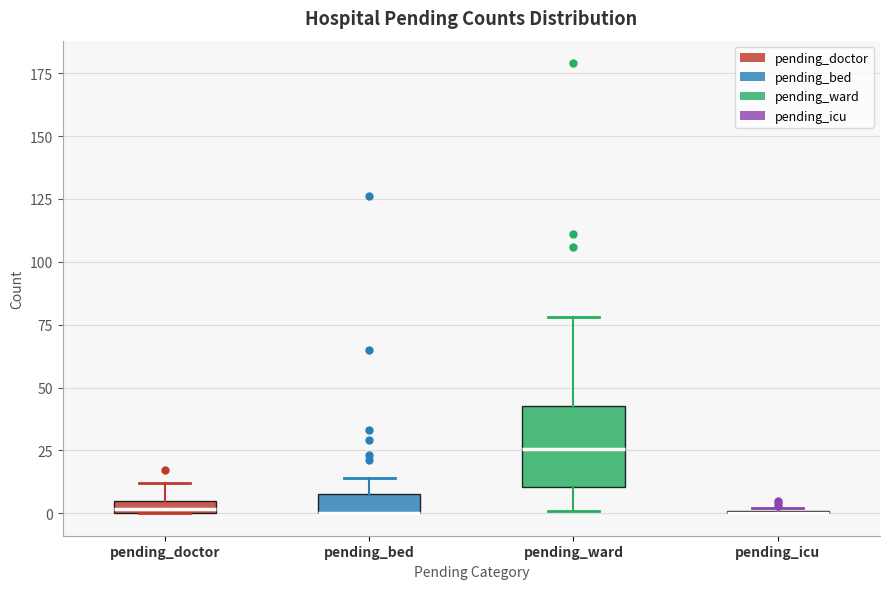

Comparing the boxes themselves (not the whiskers), which one is the tallest?

pending_ward